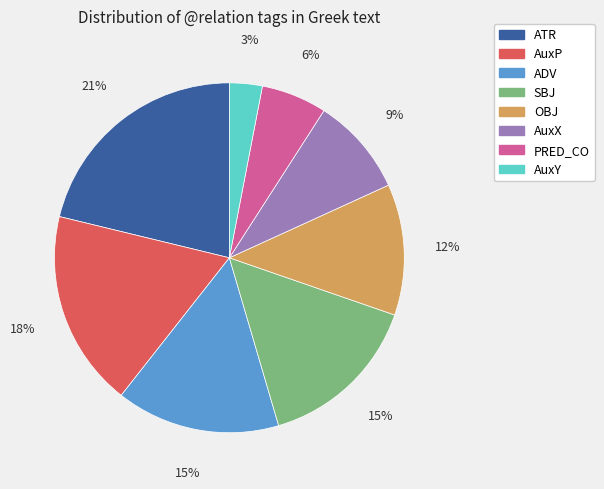

Count the number of slices in the pie.

8